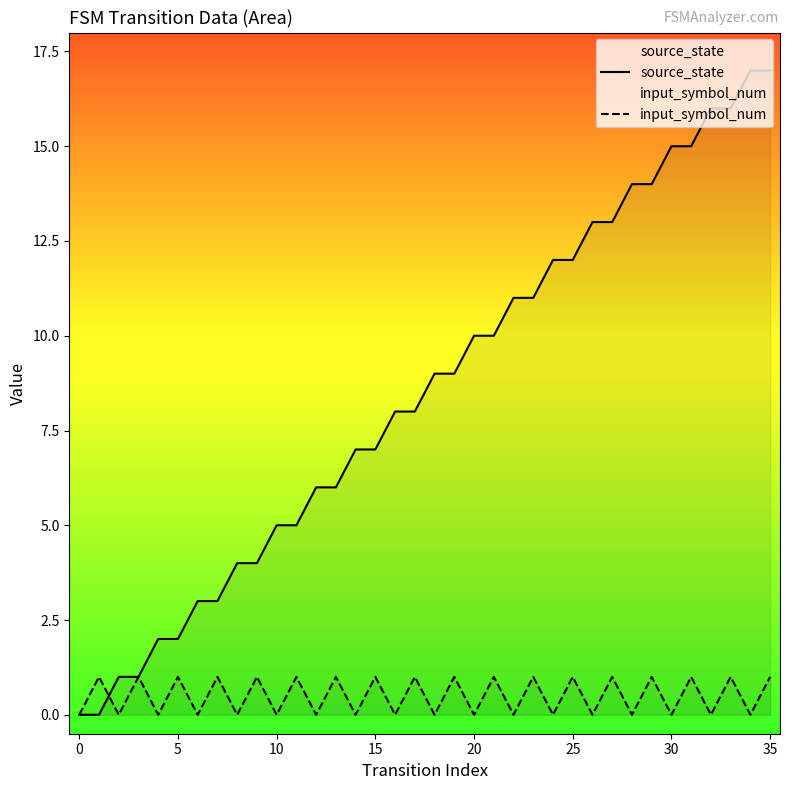

What is the difference between the second highest and second lowest values in the input_symbol_num series?

1